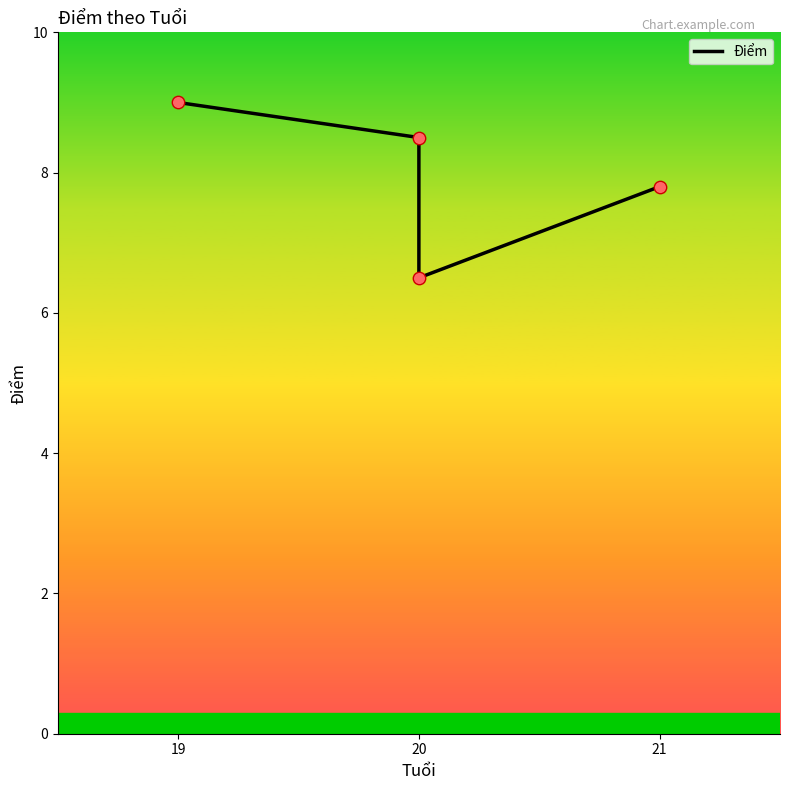

What is the ratio of the value at 21 to the value at 20?

0.9